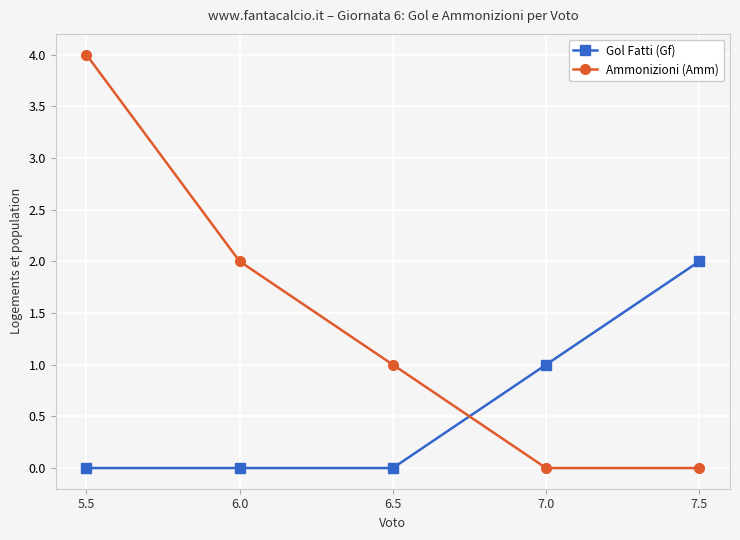

Where do Ammonizioni (Amm) and Gol Fatti (Gf) first cross each other?

6.5 and 7.0